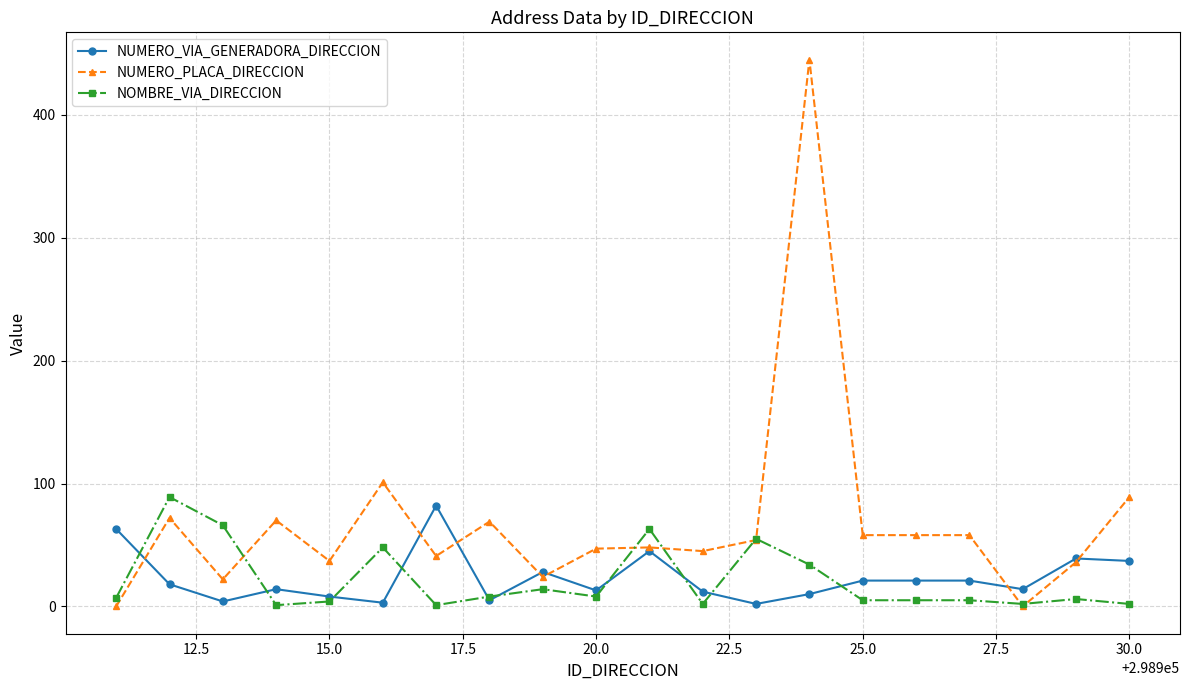

True or false: NUMERO_PLACA_DIRECCION and NOMBRE_VIA_DIRECCION intersect in this chart.

True